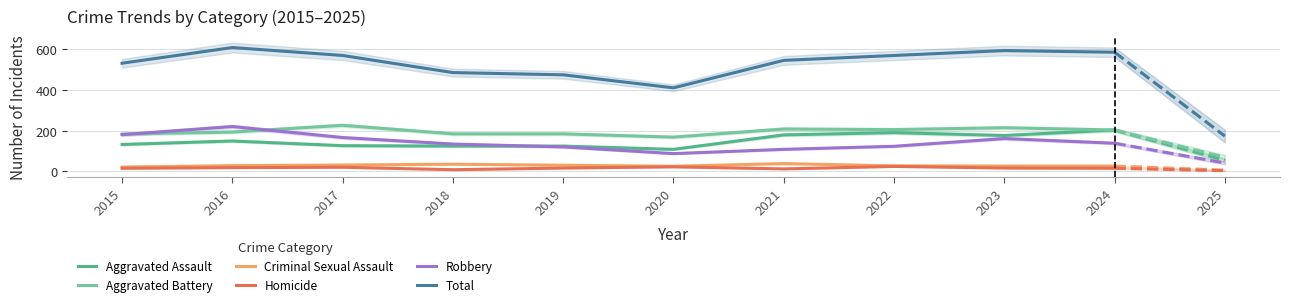

What is the spread (max minus min) of values at 2016?

590